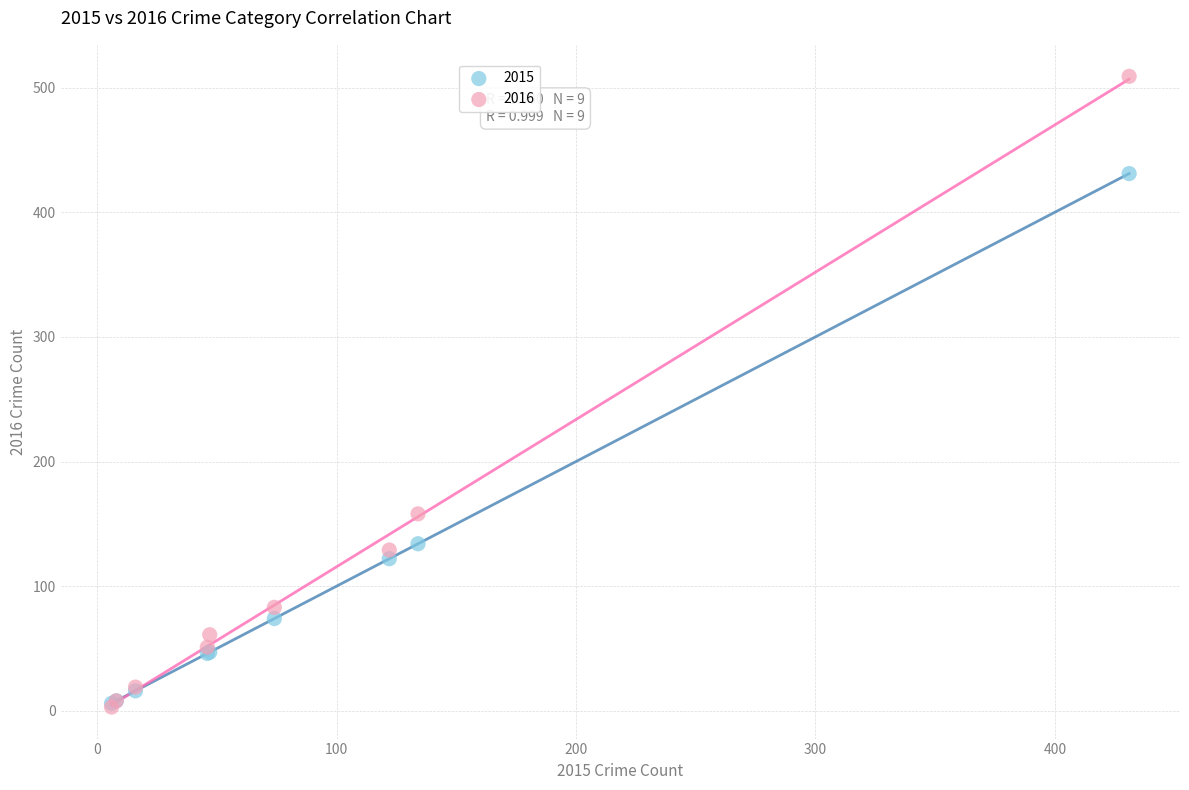

In the 2015 series, what Y value is closest to 218?

134